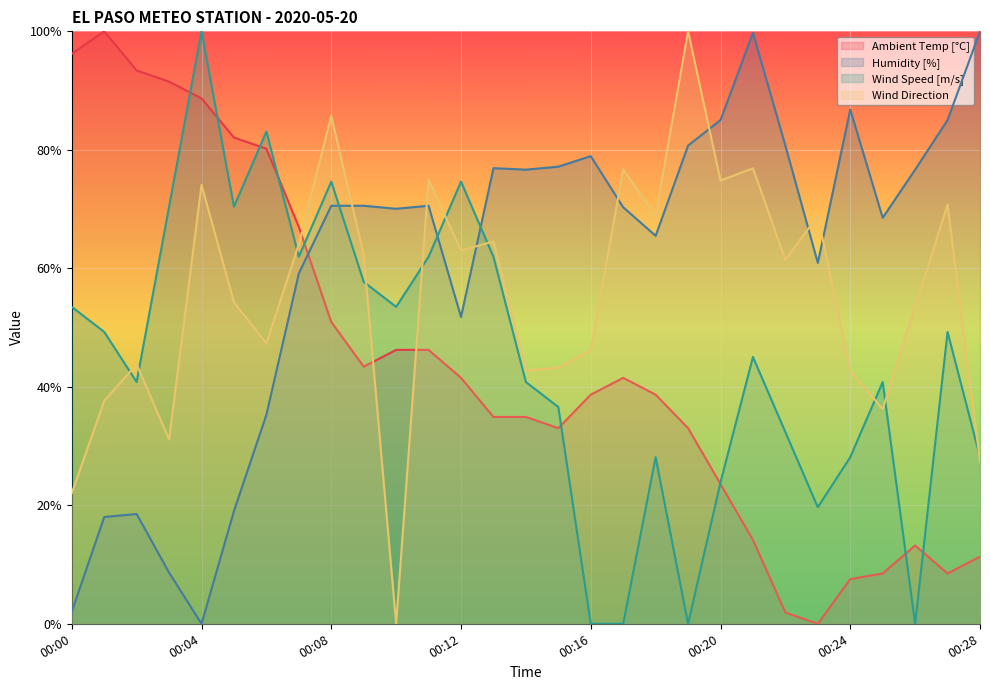

Read the Wind Direction value at 00:03.

31.1